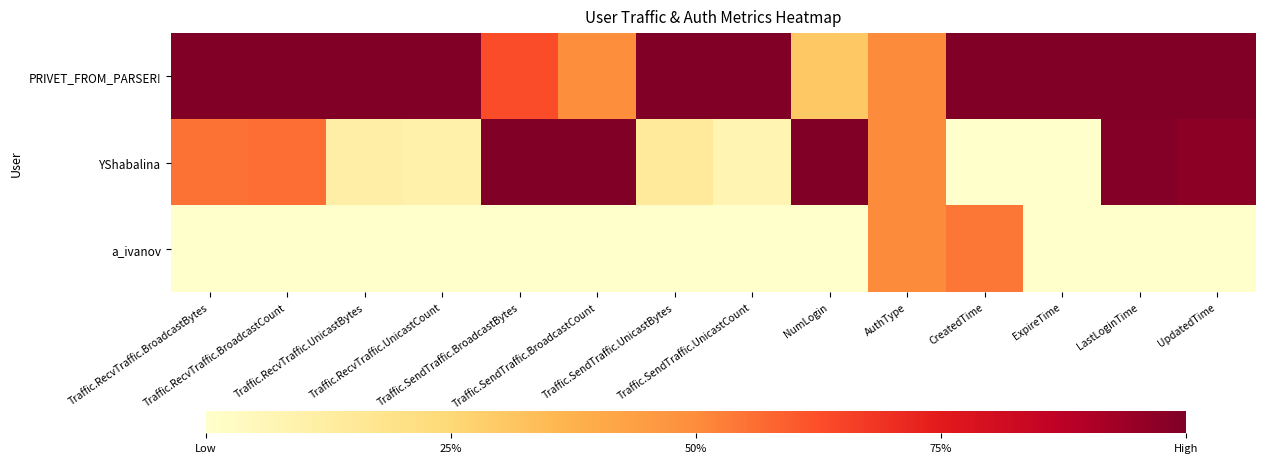

Which category has the highest value across all series?

Traffic.RecvTraffic.BroadcastBytes